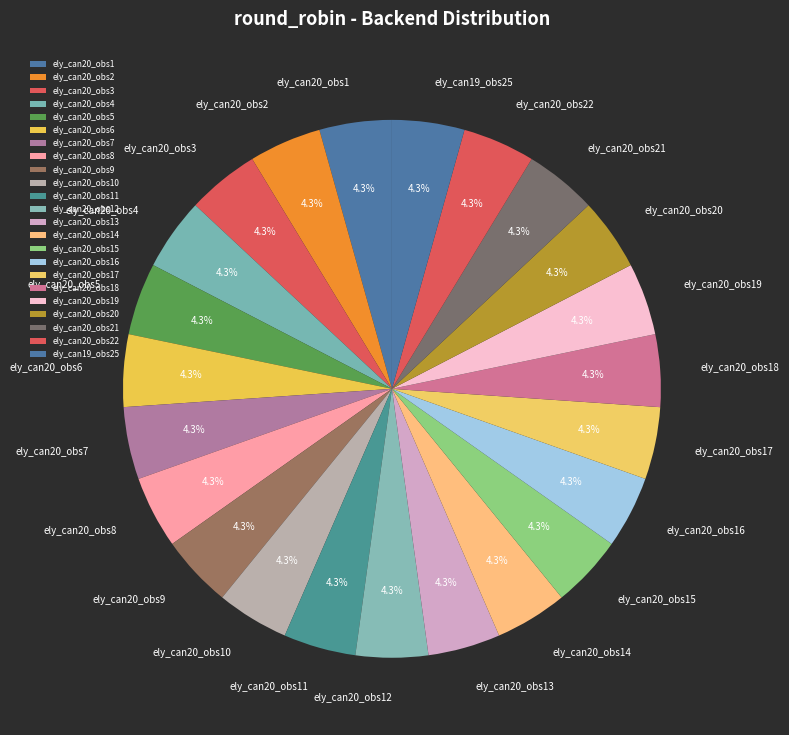

How many slices are in this pie chart?

23